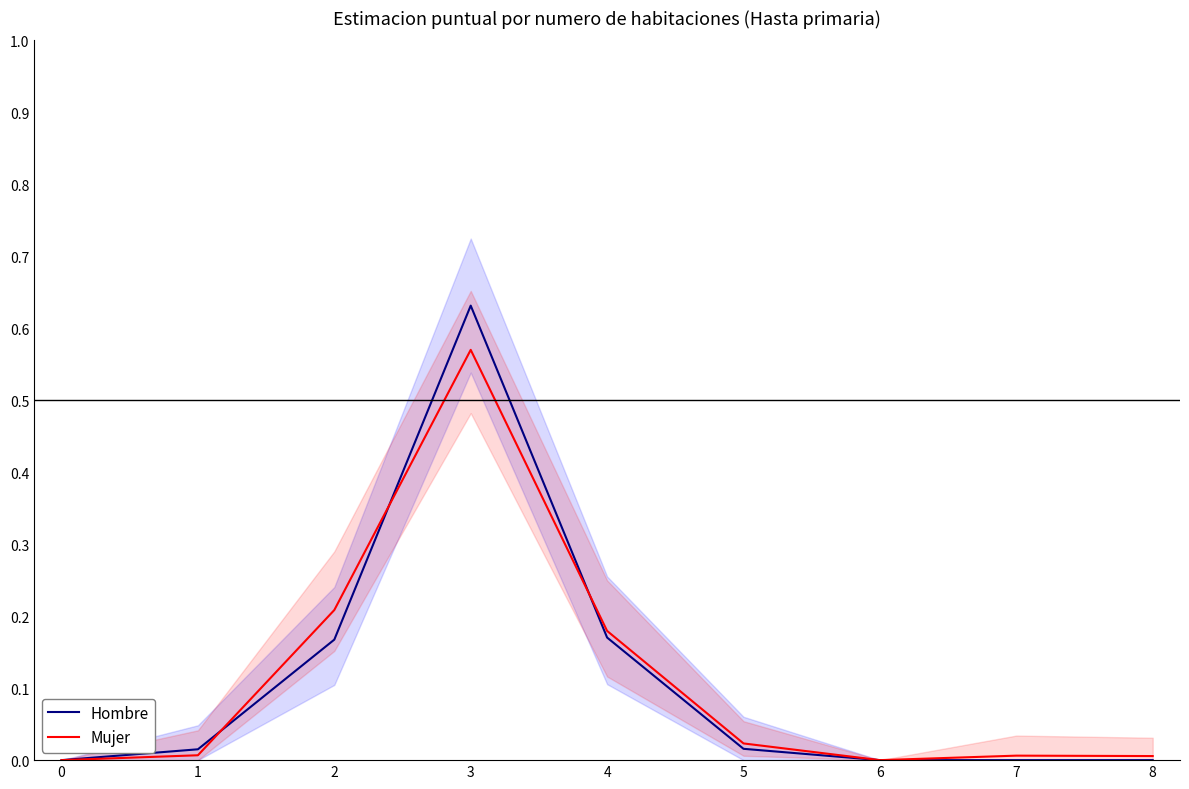

Between which two adjacent categories do Mujer and Hombre first intersect?

1 and 2